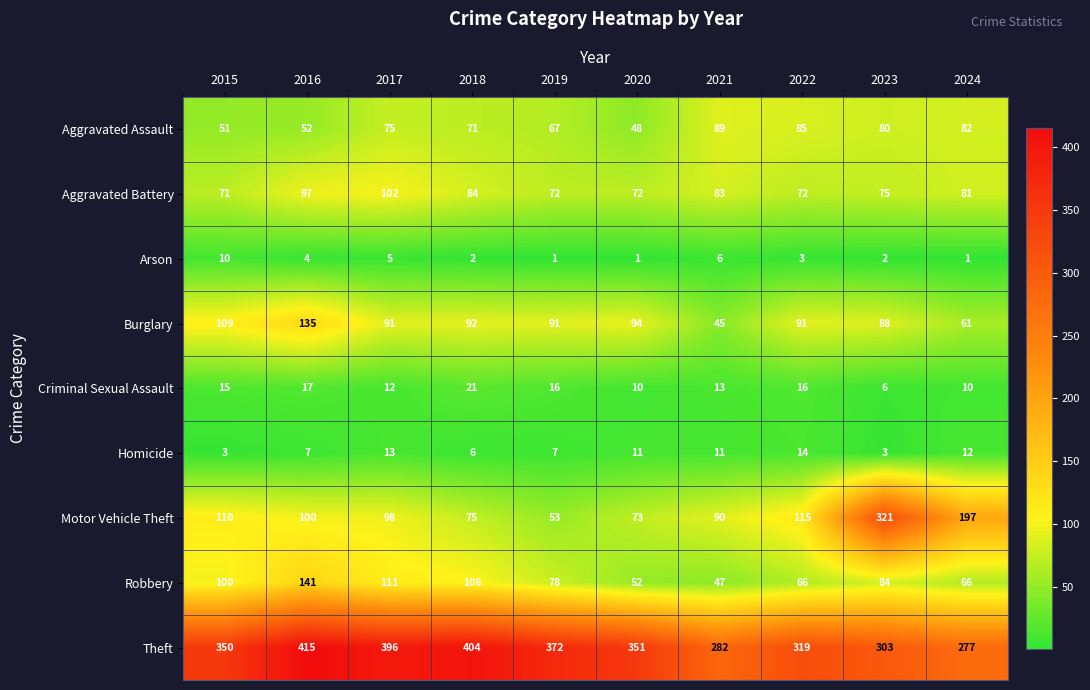

What is the difference between the second highest and second lowest values in the Criminal Sexual Assault series?

7